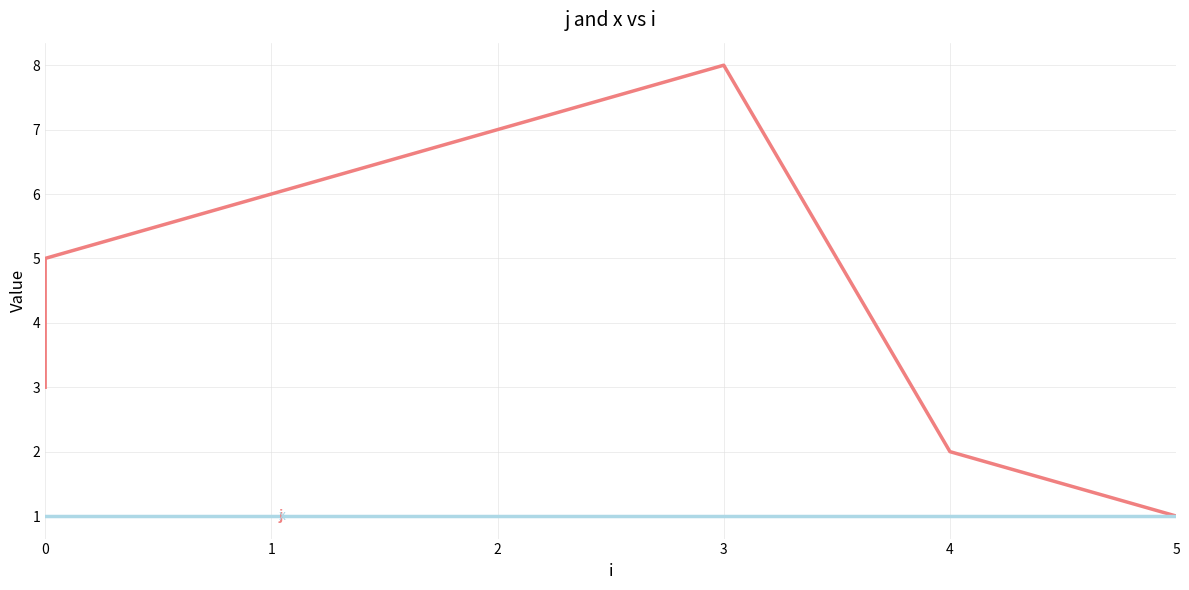

The value of x at 1 is 0. True or false?

False